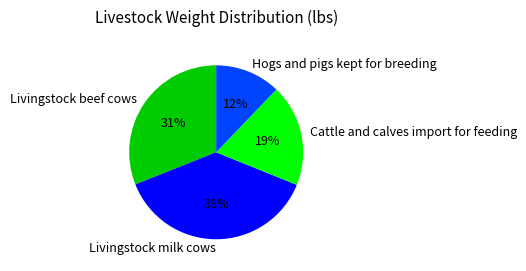

To the nearest percent, what is the average slice percentage?

25%